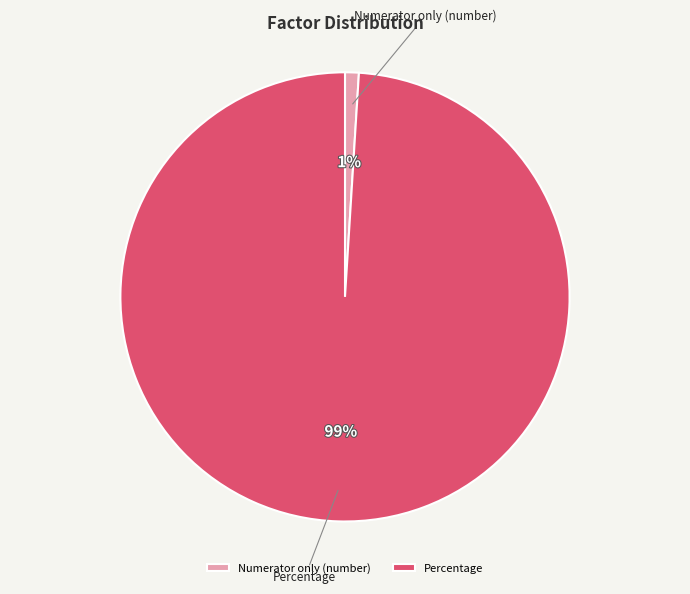

The Numerator only (number) slice represents 1% of the pie. True or false?

True